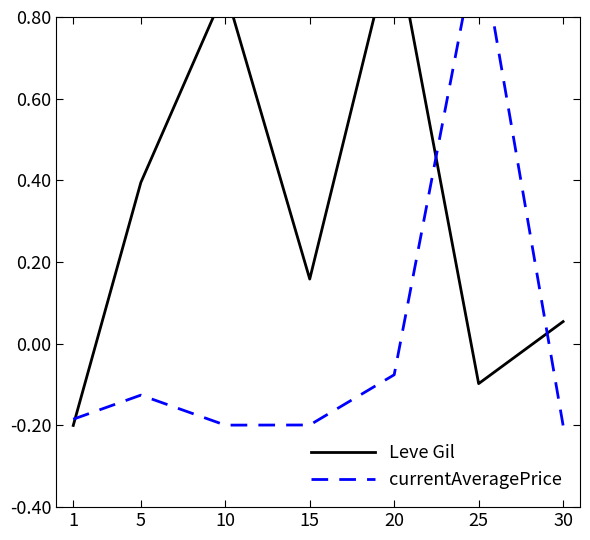

True or false: currentAveragePrice has a value of -0.2 at 10.

True